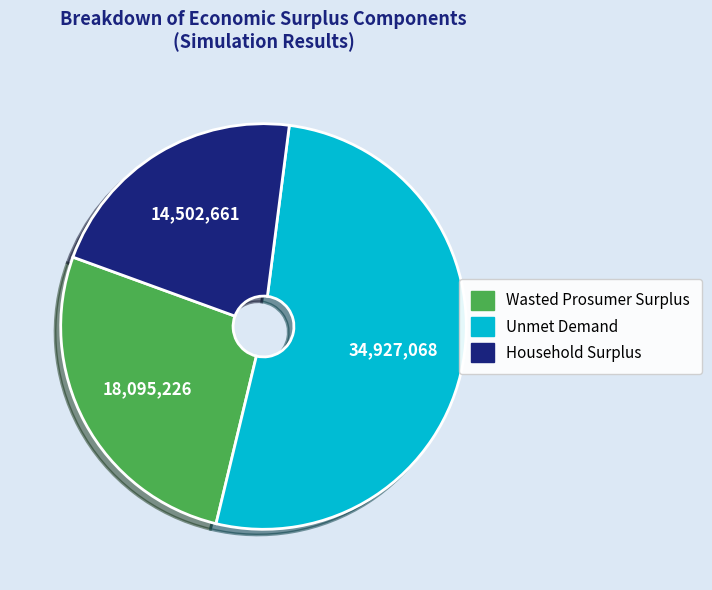

Which category has the smallest portion of the pie?

Household Surplus